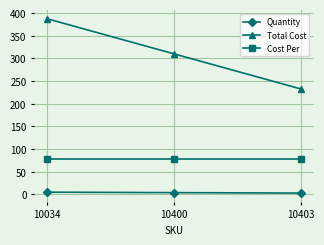

What is the value of the Cost Per point at the 3rd from the left?

77.5